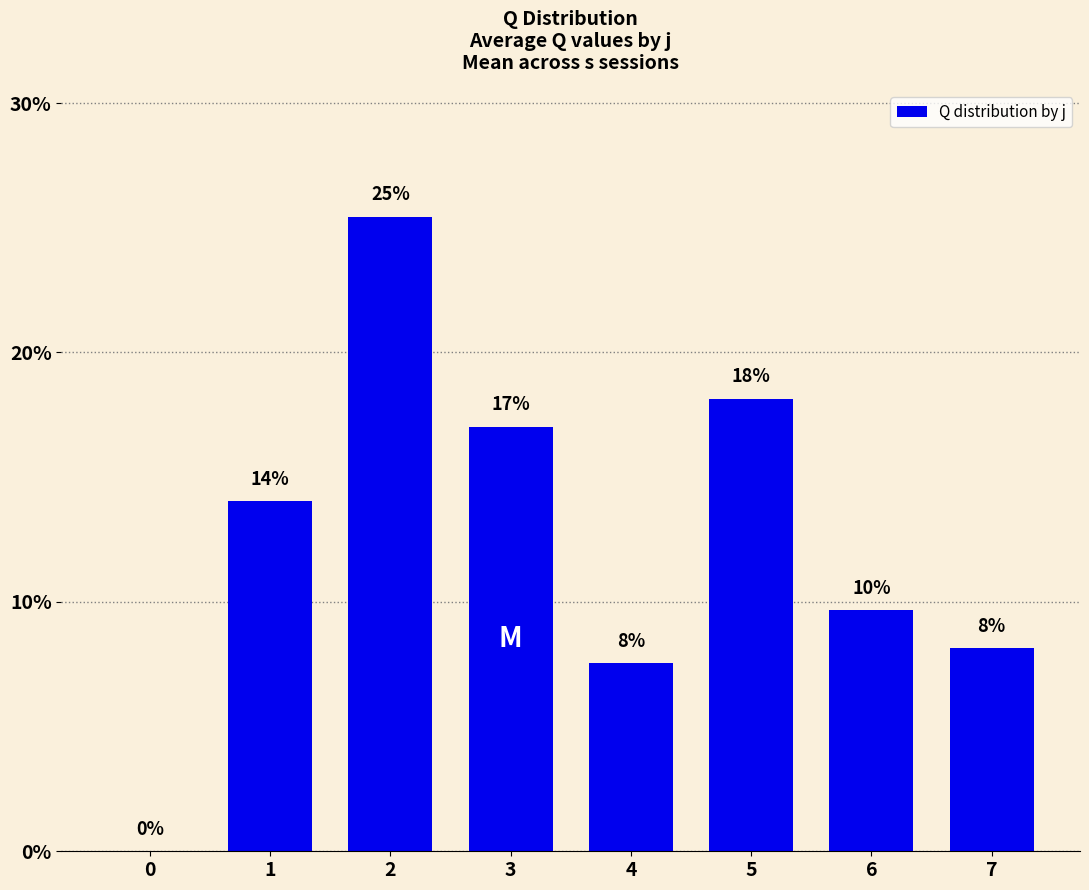

What is the sum of all values?

100.0